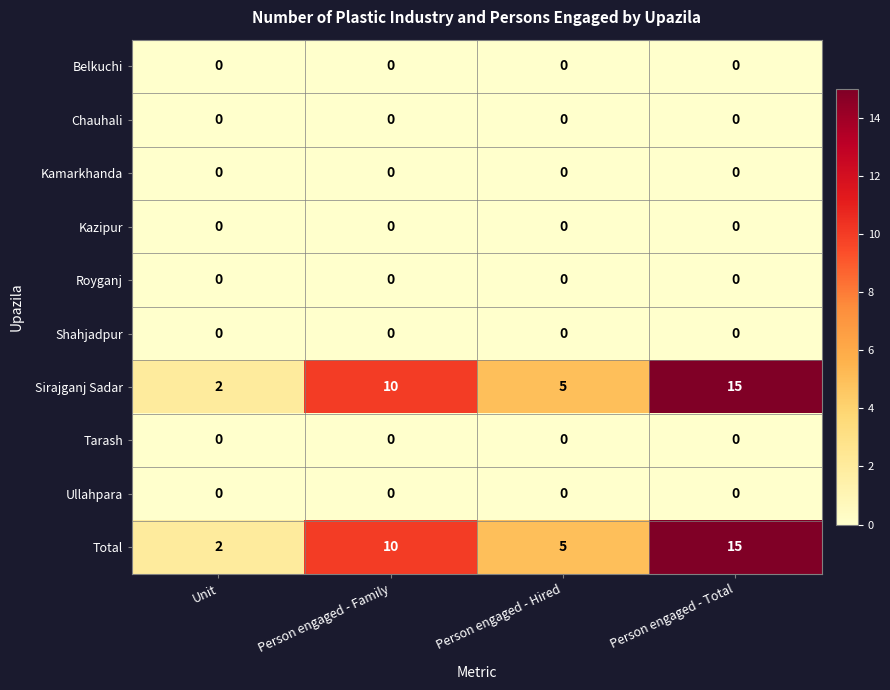

The value of Belkuchi at Person engaged - Hired is 0. True or false?

True